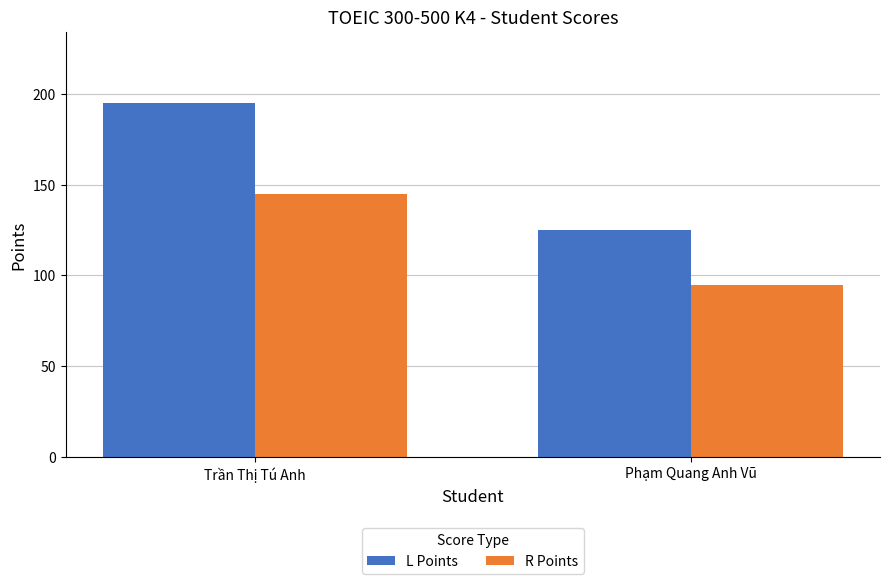

What is the difference between the maximum and minimum values in the L Points series?

70